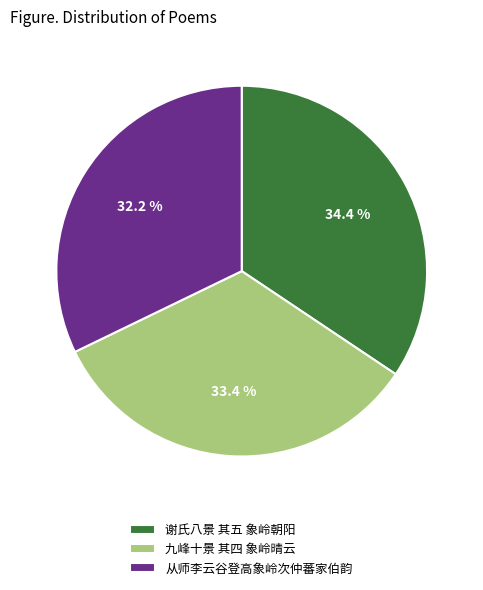

Between 九峰十景 其四 象岭晴云 and 从师李云谷登高象岭次仲蕃家伯韵, which is larger?

九峰十景 其四 象岭晴云